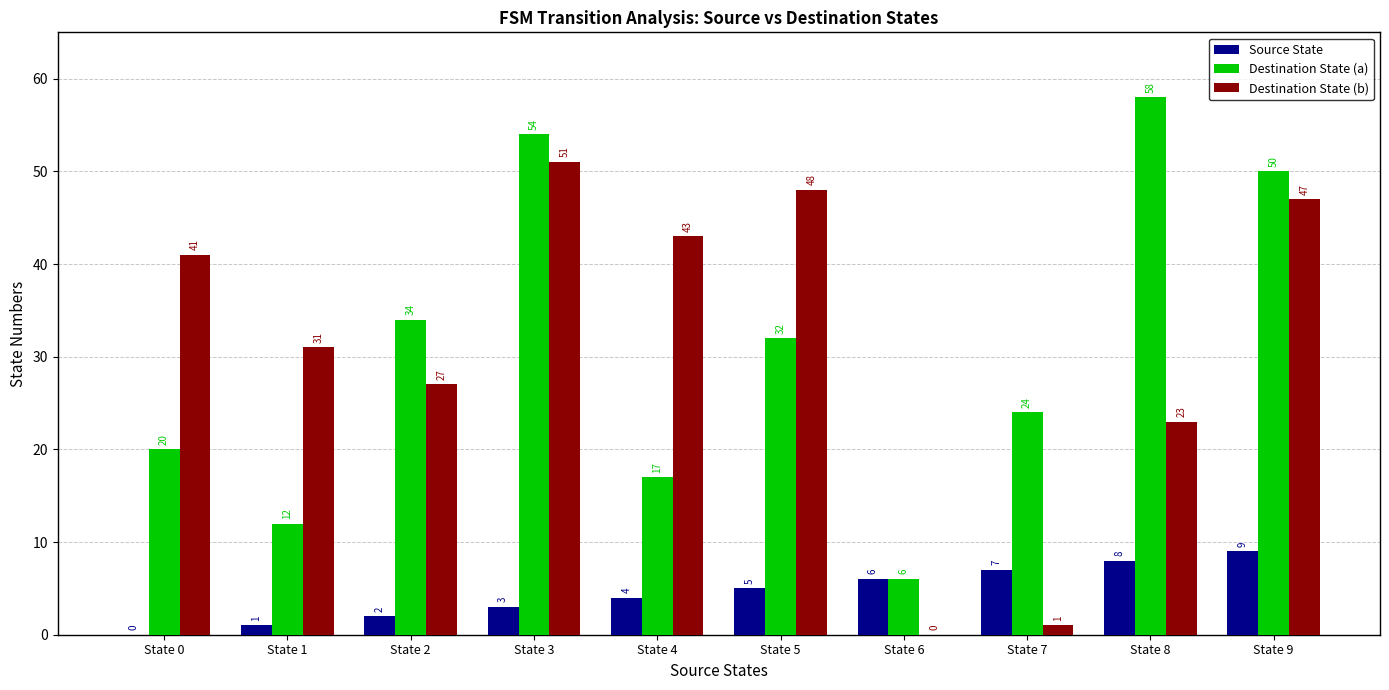

What is the total value across all series at State 3?

108